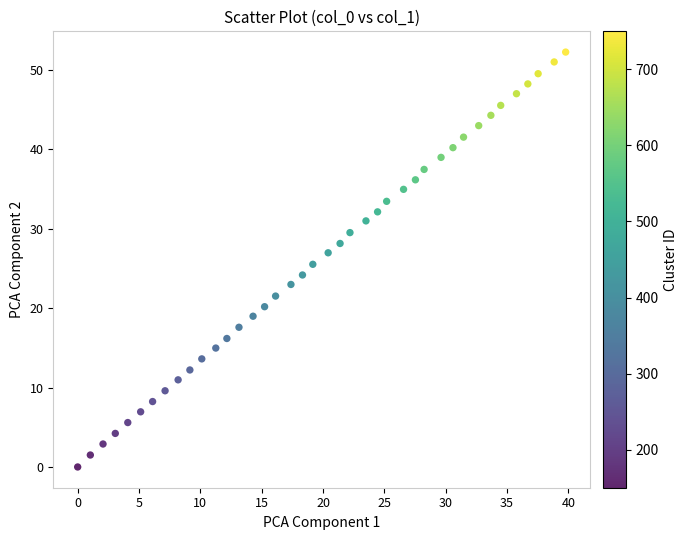

What is the range of Y values (max minus min)?

52.2